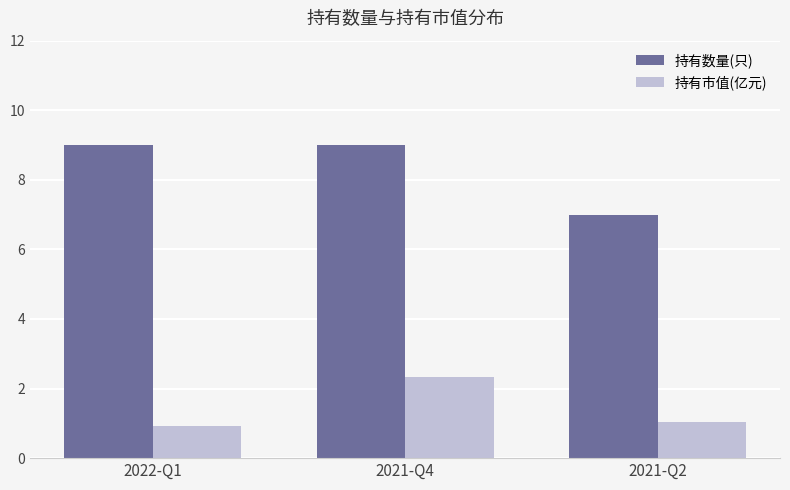

Is the value of 持有市值(亿元) at 2021-Q2 greater than the value of 持有数量(只) at 2021-Q4?

No